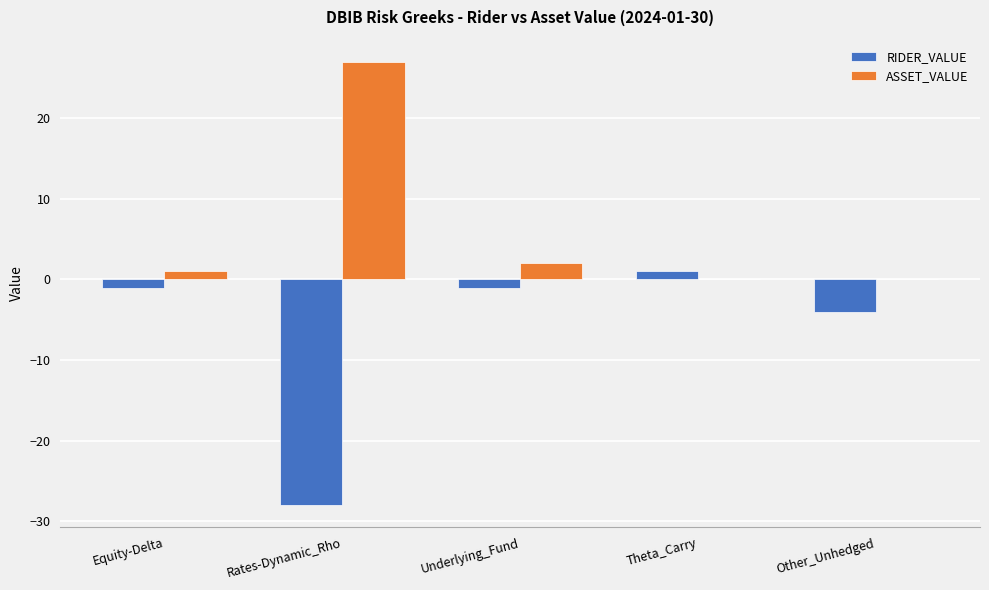

Is the value of ASSET_VALUE at Rates-Dynamic_Rho greater than the value of RIDER_VALUE at Other_Unhedged?

Yes